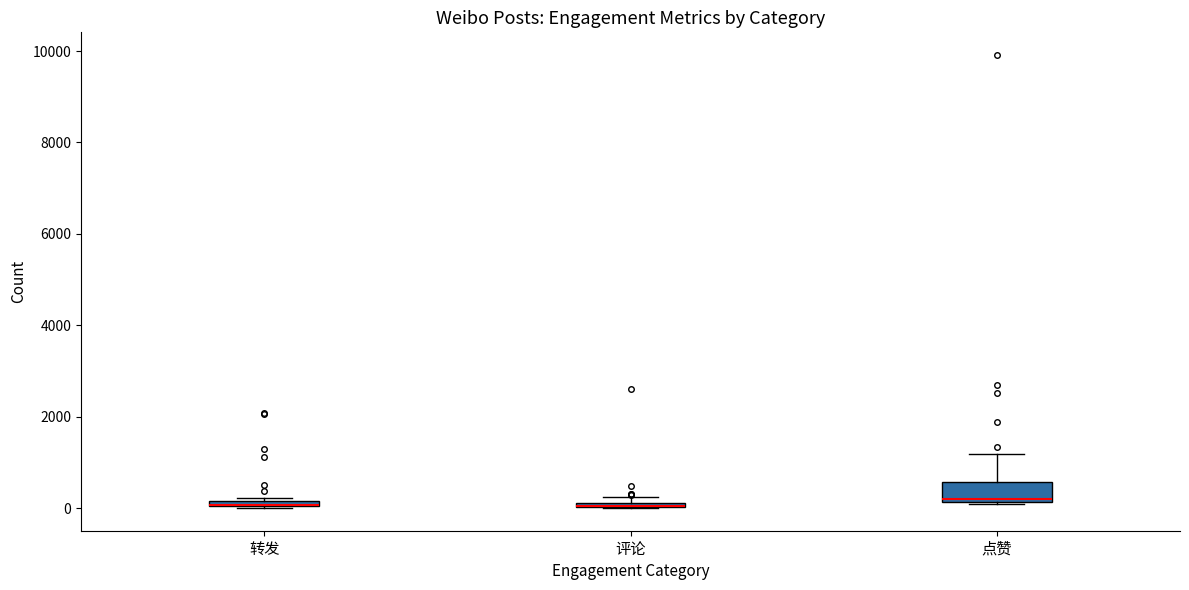

Which box is the tallest, from its lower edge to its upper edge?

点赞